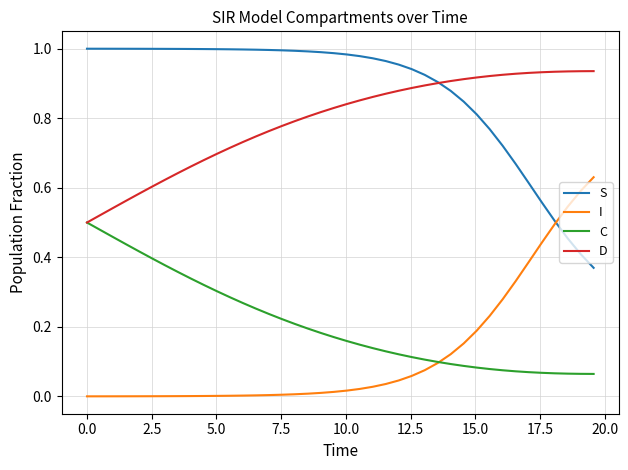

True or false: I and D intersect in this chart.

False